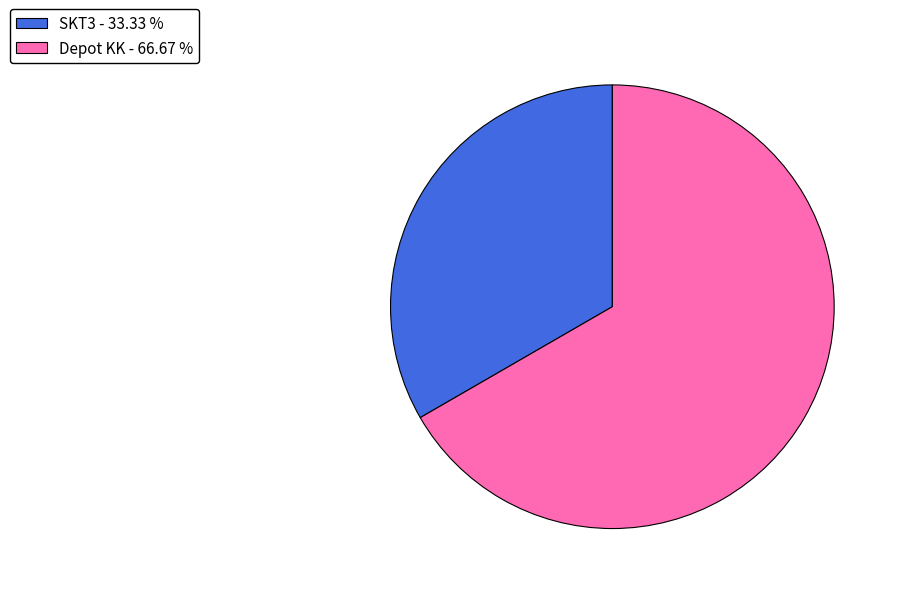

Approximately how many times larger is the value at SKT3 - 33.33 % compared to Depot KK - 66.67 %?

0.5